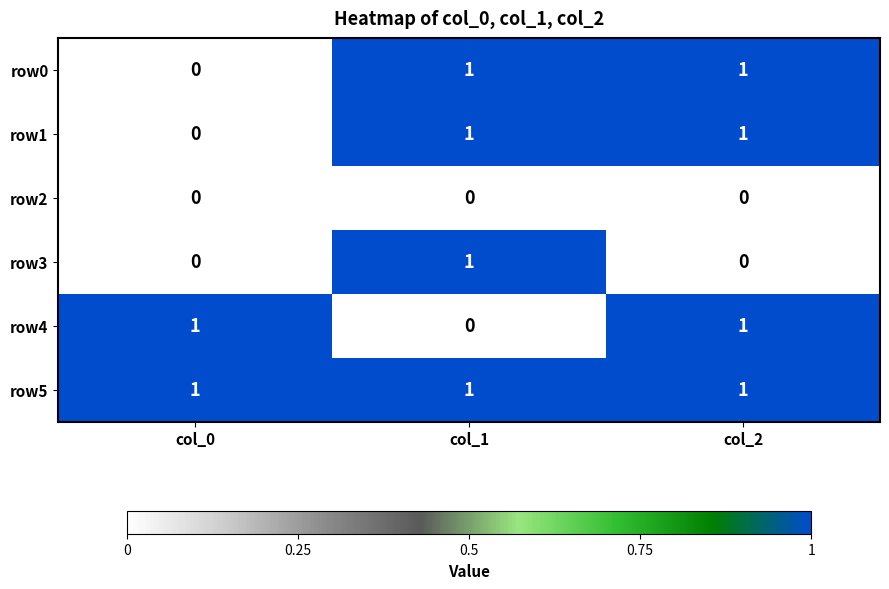

Reading left to right, what are all the values shown in this chart?

row0: col_0=0	col_1=1	col_2=1
row1: col_0=0	col_1=1	col_2=1
row2: col_0=0	col_1=0	col_2=0
row3: col_0=0	col_1=1	col_2=0
row4: col_0=1	col_1=0	col_2=1
row5: col_0=1	col_1=1	col_2=1